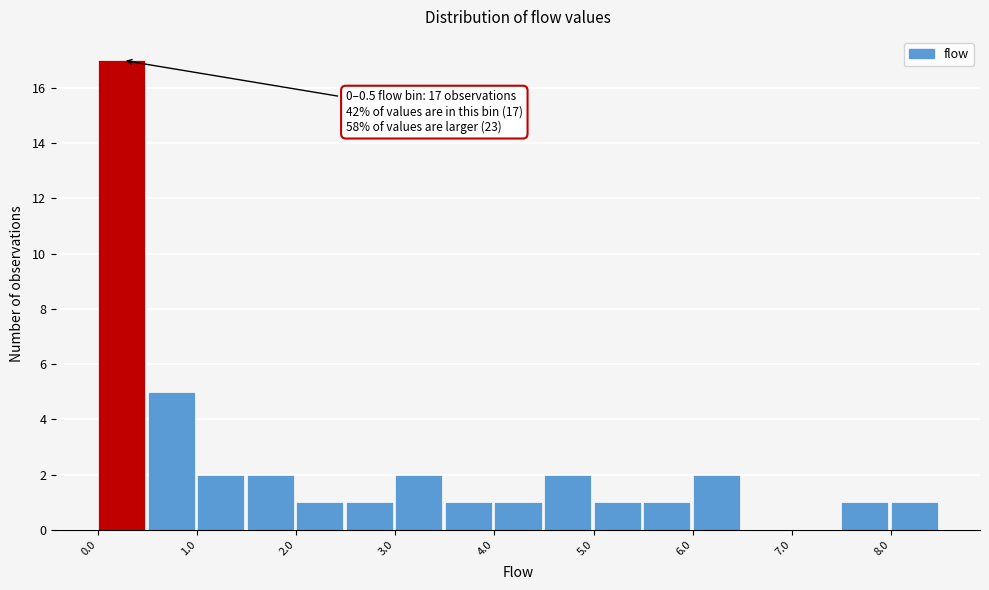

Over which range of the x-axis is the bar tallest?

0.0 to 0.5